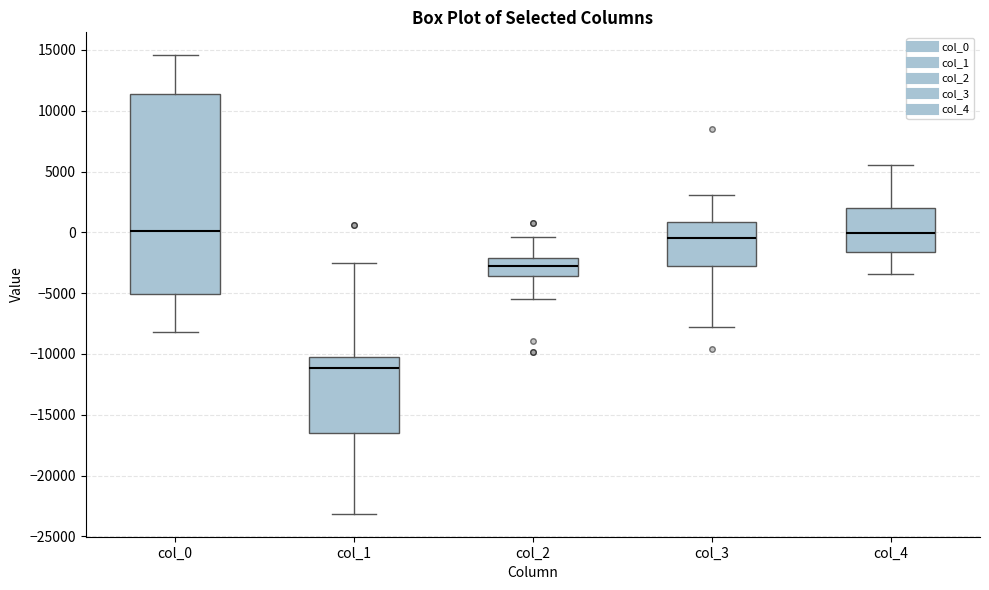

Which box is the tallest, from its lower edge to its upper edge?

col_0